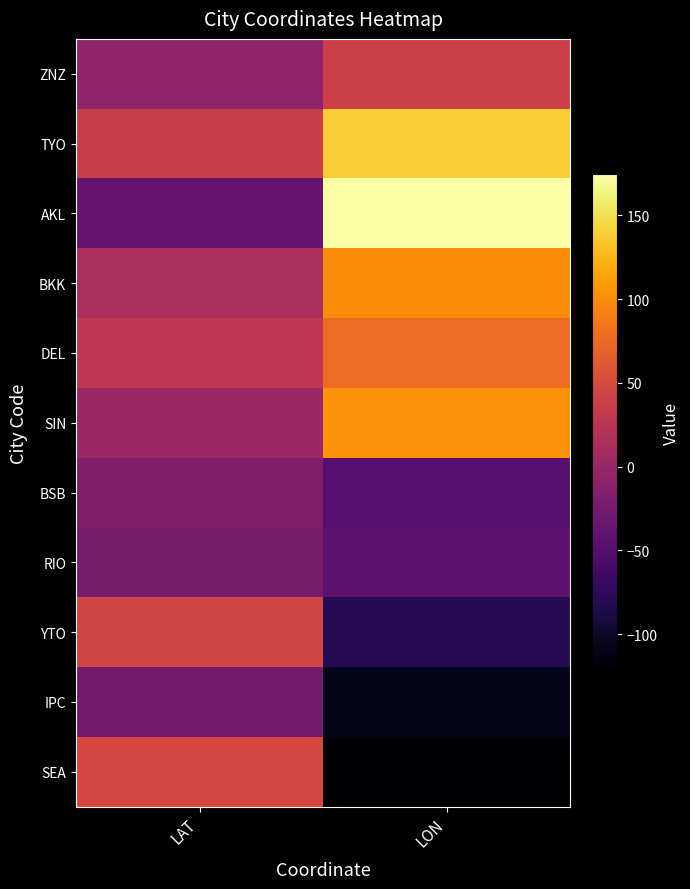

Which label corresponds to the largest value in the chart?

LON